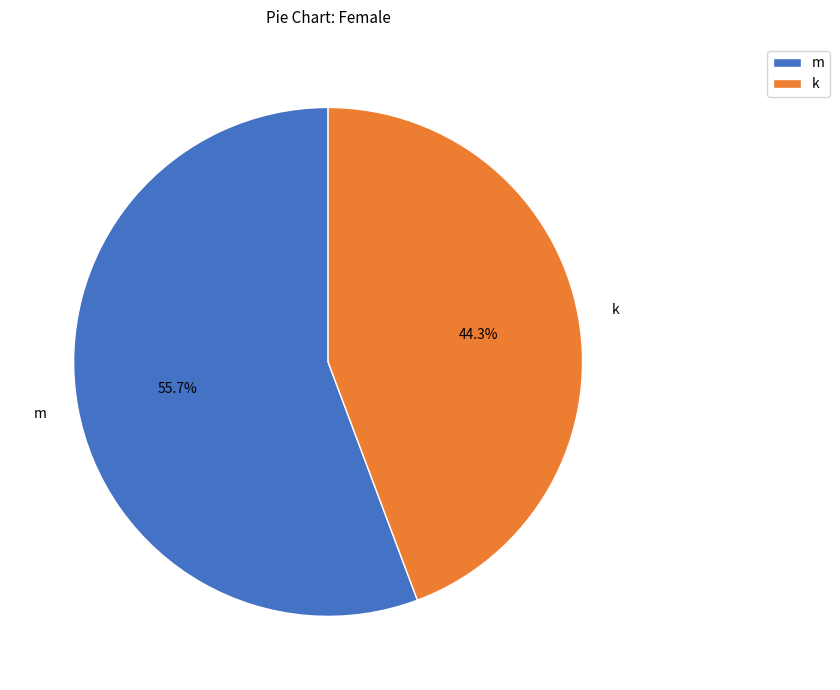

To the nearest percent, what percentage of the pie is m?

56%